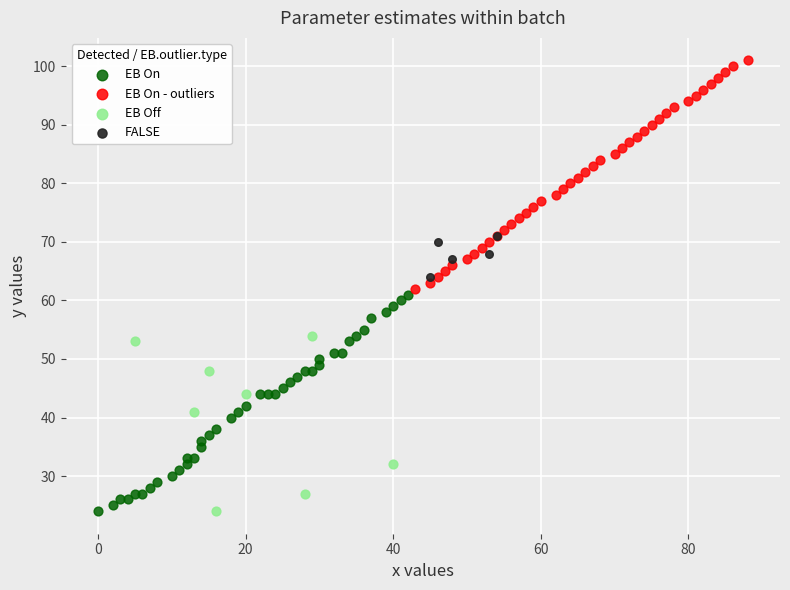

Which series reaches the maximum Y coordinate?

EB On - outliers